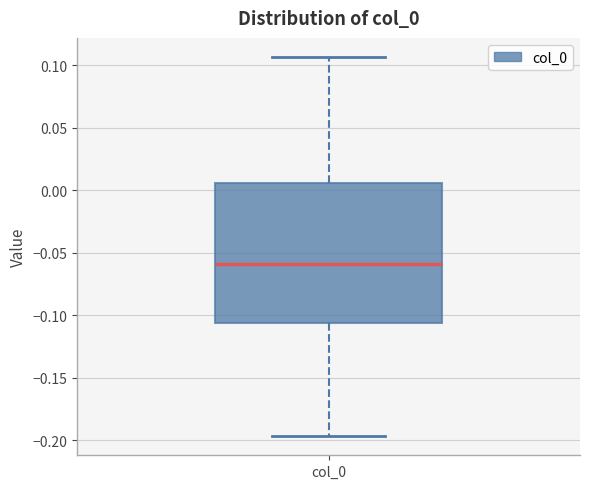

Where does the upper whisker of the box for col_0 end on the y-axis? The values are not printed on the chart, so give them approximately, as read against the axis.

0.105